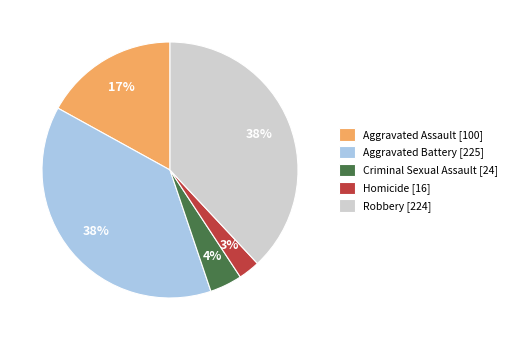

Count the number of slices in the pie.

5